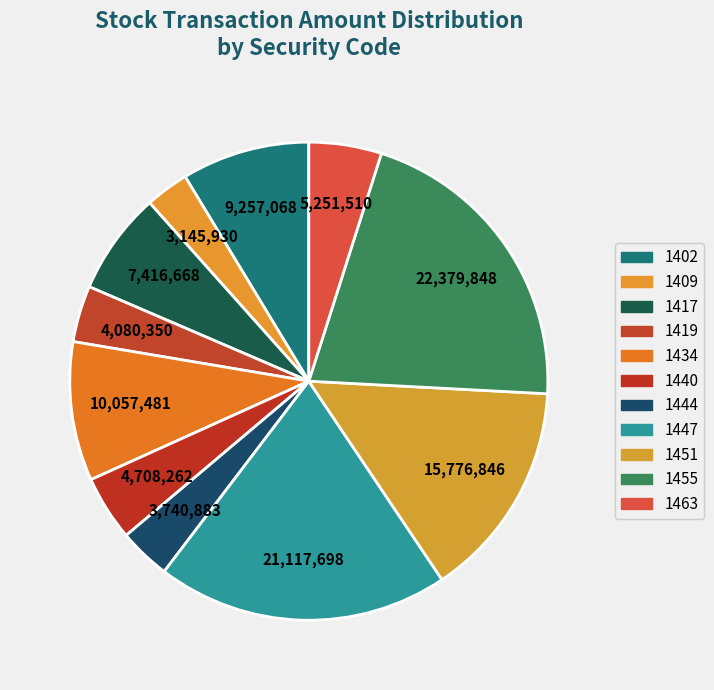

How many slices are in this pie chart?

11